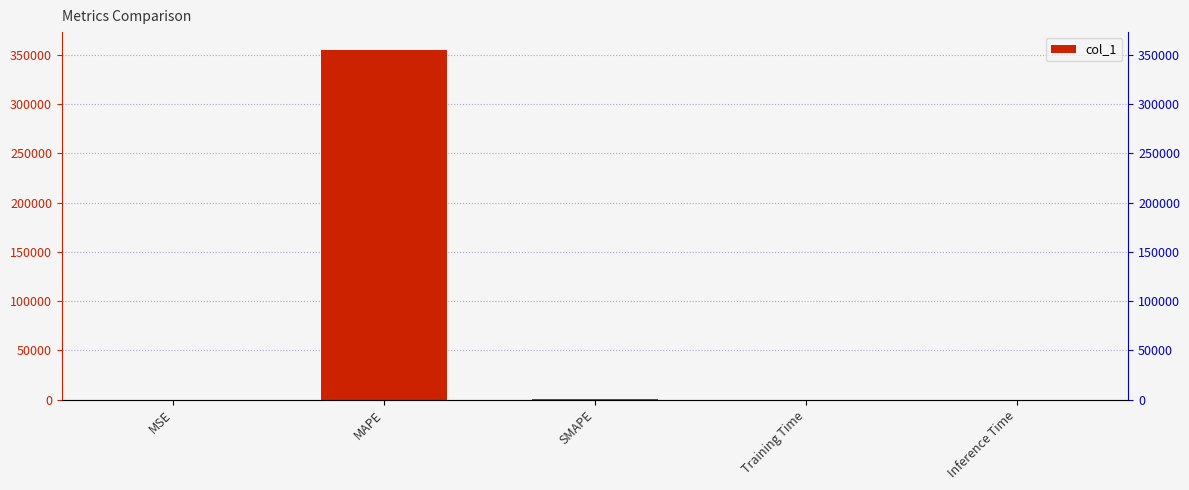

Does the chart contain any negative values?

No